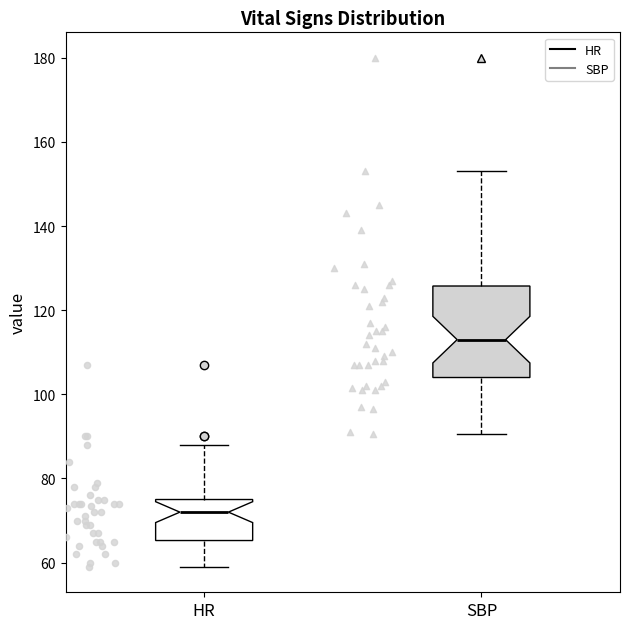

Reading left to right, read every box against the y-axis: the position of its median line, the range the box covers, and the ends of its whiskers. The values are not printed on the chart, so give them approximately, as read against the axis.

HR: median 72, box 66 to 76, whiskers 60 to 88
SBP: median 114, box 104 to 126, whiskers 90 to 154